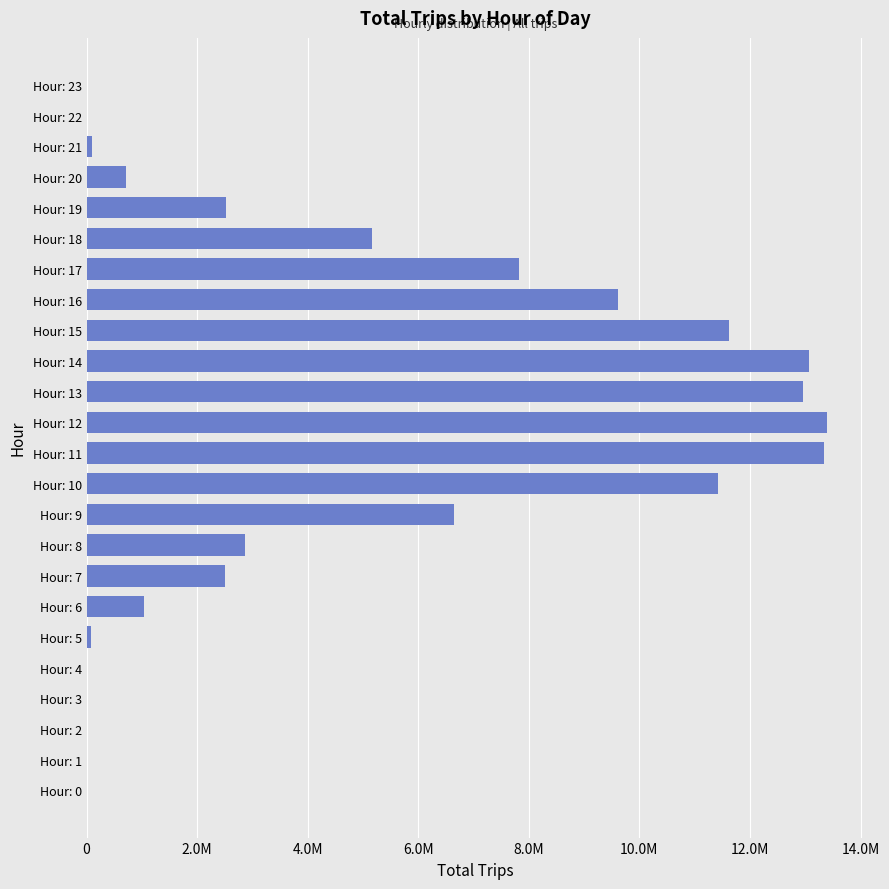

Are the bars horizontal?

Yes